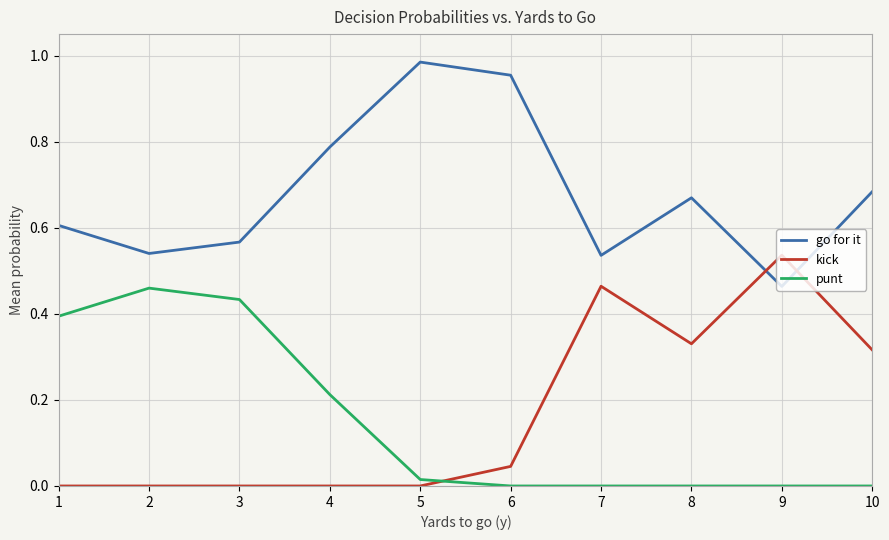

What are all the series names shown in the legend?

go for it, kick, punt